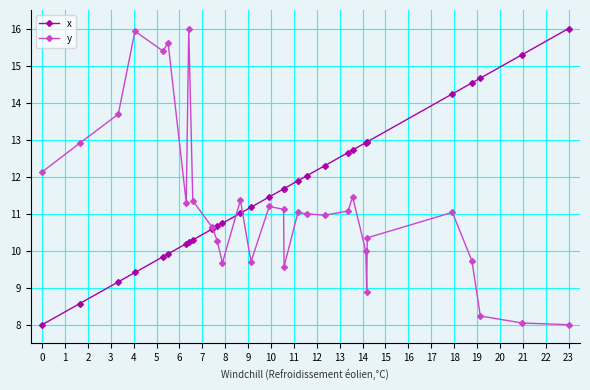

What is the maximum value for y?

16.0